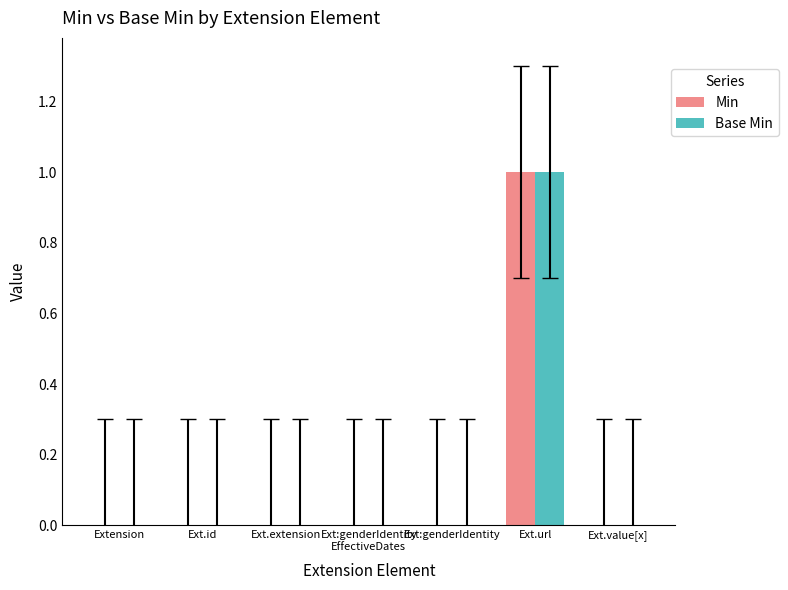

Reading right to left, extract all data points from this chart.

Min: 0	1	0	0	0	0	0
Base Min: 0	1	0	0	0	0	0